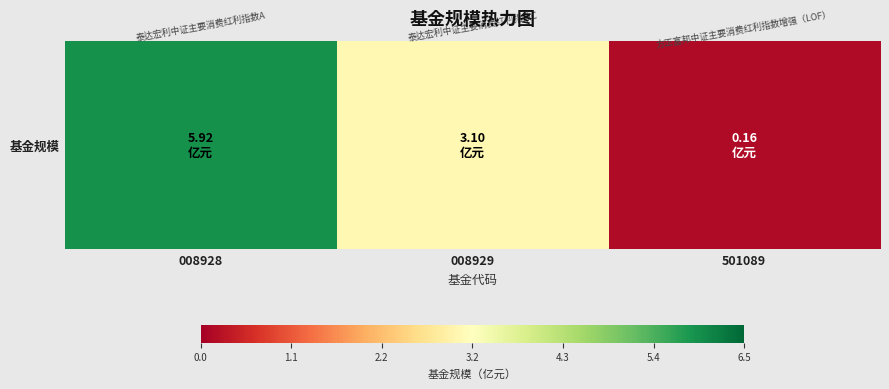

Count the number of categories in the chart.

3